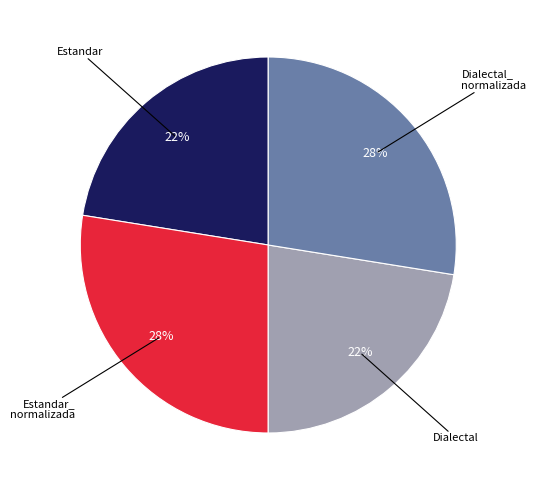

To the nearest percent, what is the average slice percentage?

25%